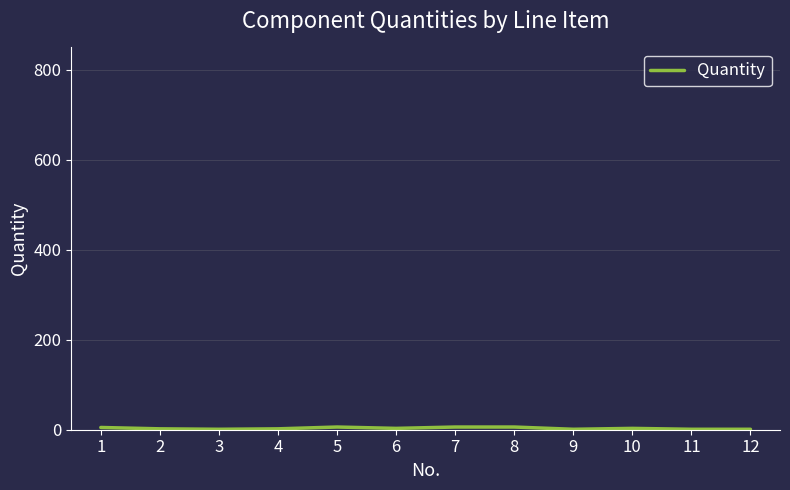

True or false: the data shows 1 at 3.

False